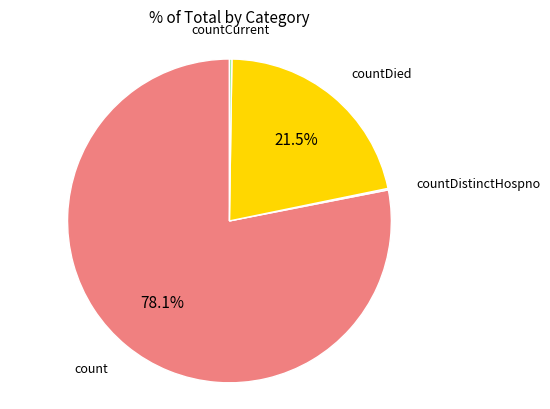

Does any single category account for the majority?

Yes